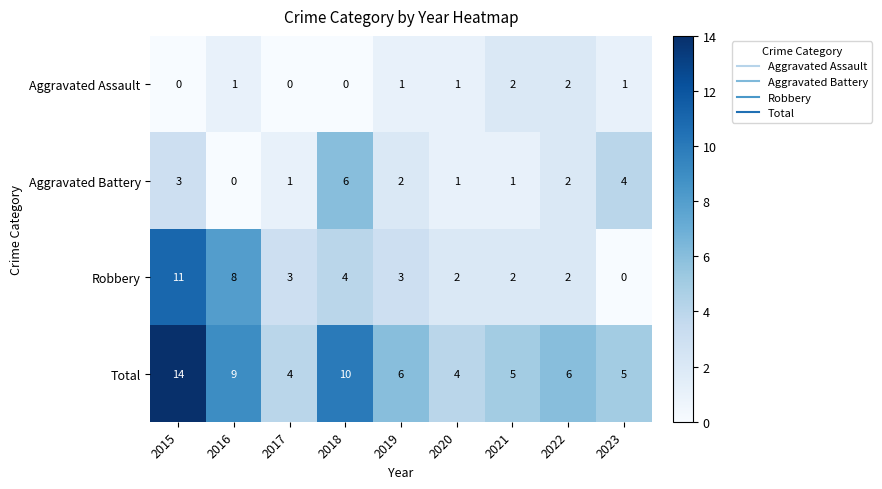

What is the total value across all series at 2022?

12